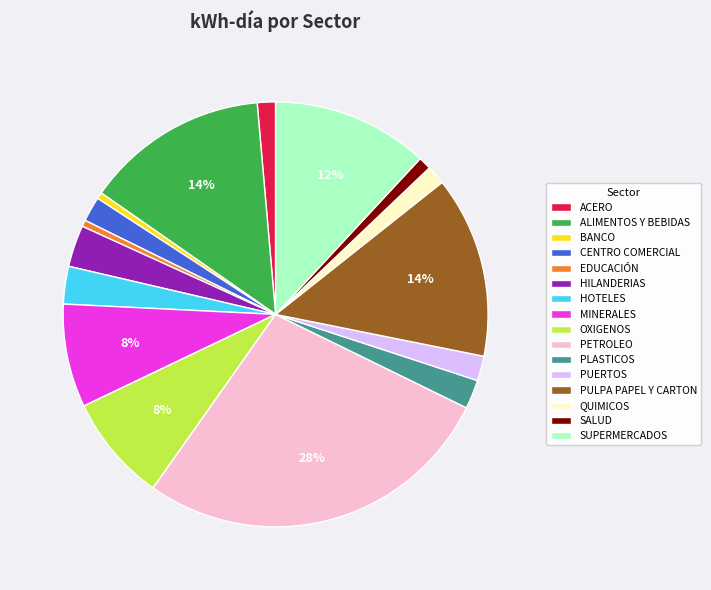

Do PULPA PAPEL Y CARTON and PUERTOS together represent more than half of the pie?

No